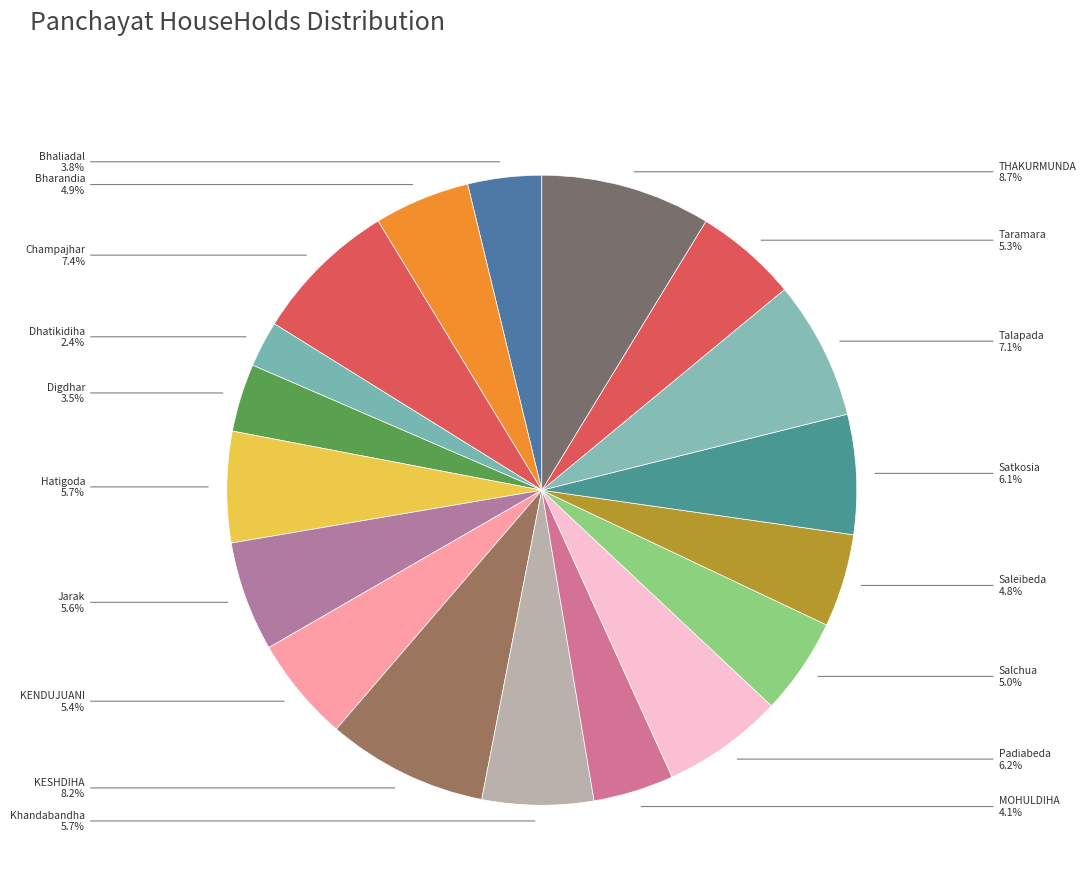

Is it true that Champajhar is 16% of the pie?

False